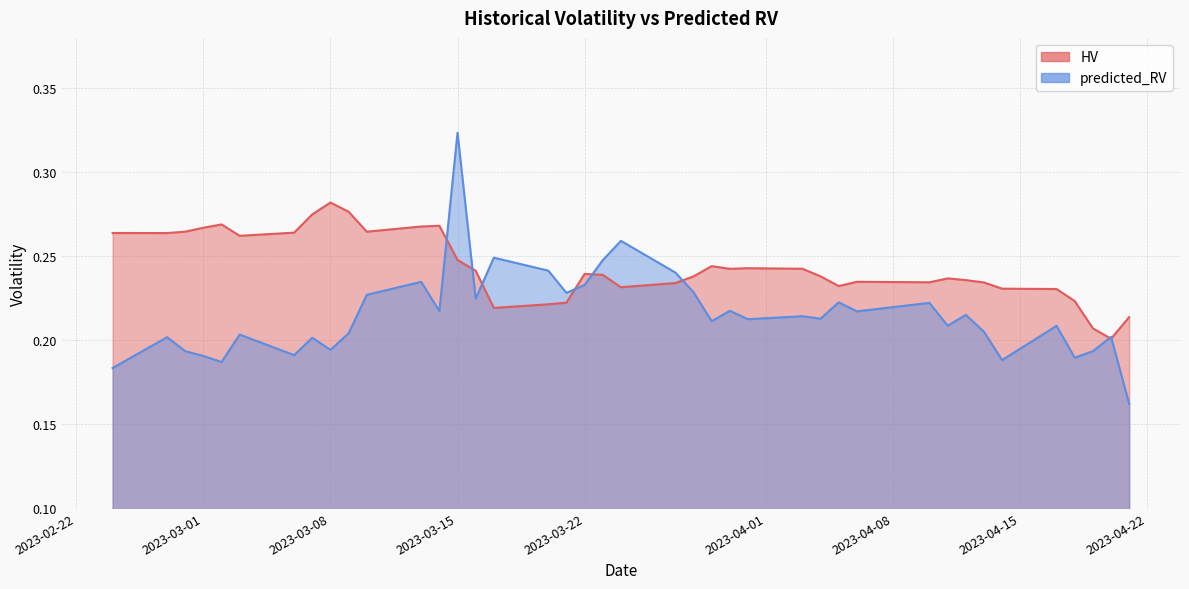

What is the greatest value displayed?

0.3